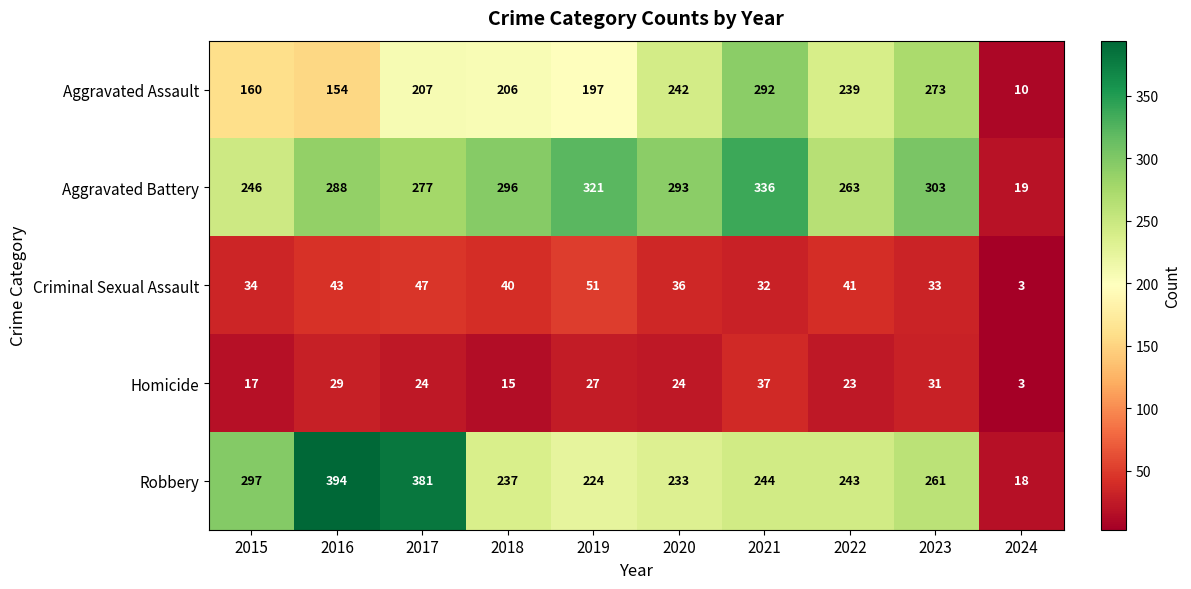

What is the difference between the Aggravated Battery values at 2019 and 2015?

75